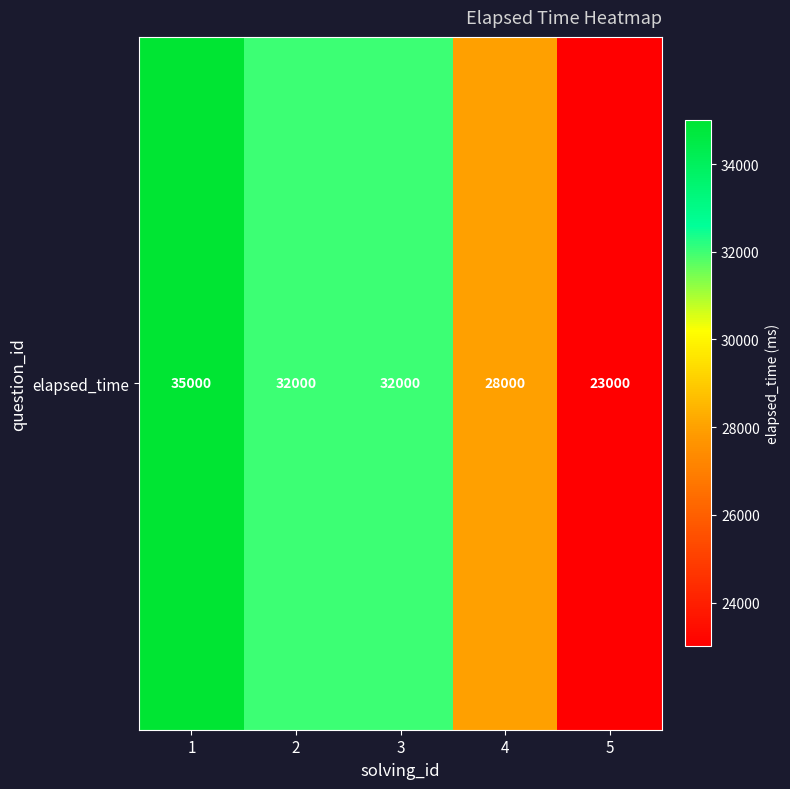

True or false: the data shows 7526 at 3.

False